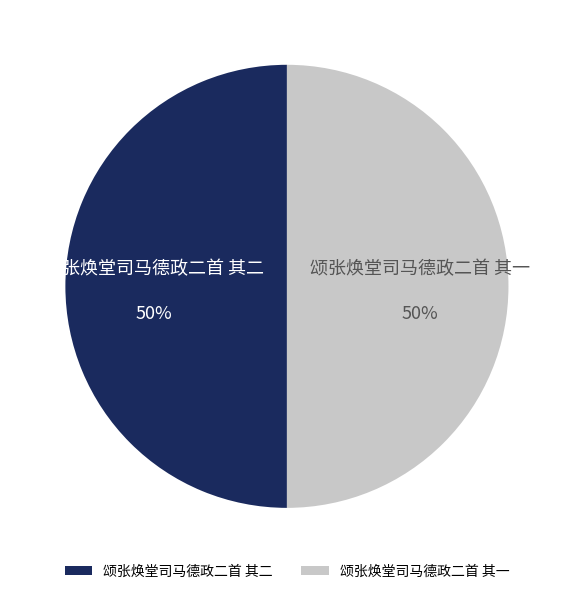

To the nearest percent, what is the average slice percentage?

50%